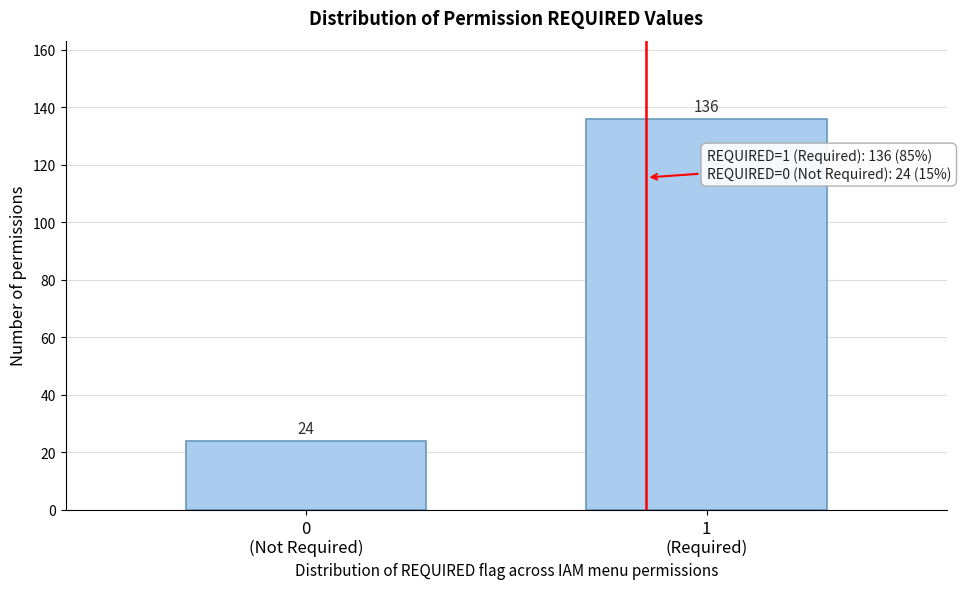

Reading right to left, transcribe all the data shown in this chart.

136	24